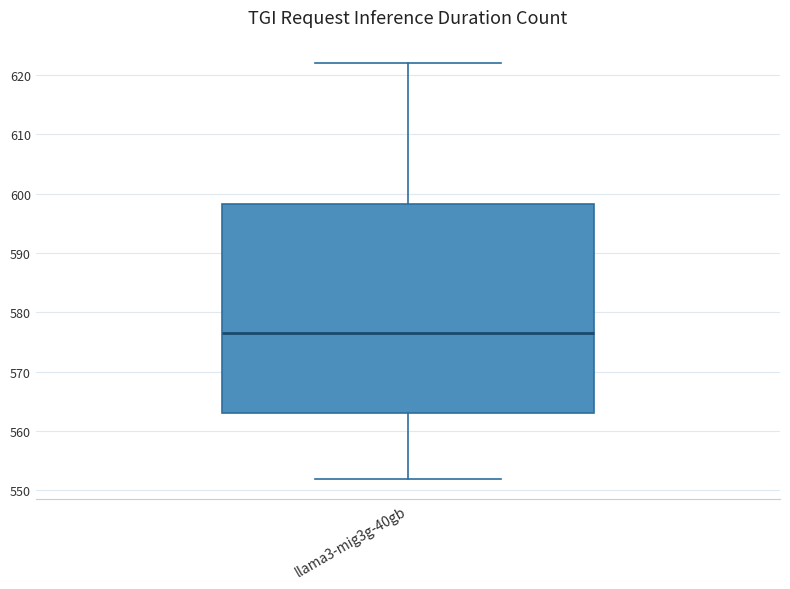

Transcribe this box plot: give where the median line is, the range the box spans, and where the two whiskers end, as read against the y-axis. The values are not printed on the chart, so give them approximately, as read against the axis.

median 577, box 563 to 598, whiskers 552 to 622